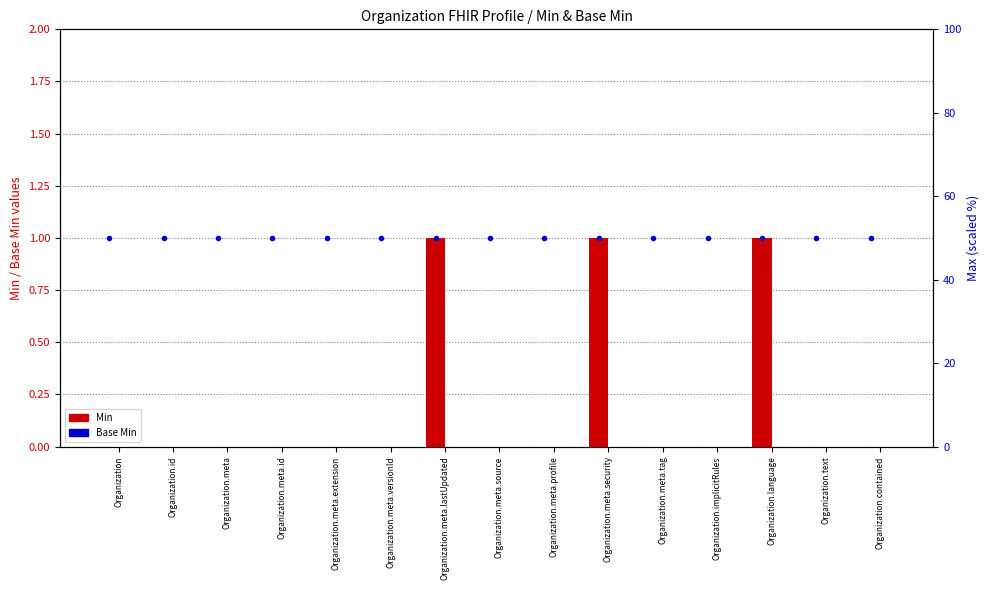

Reading left to right, list all the values displayed in this chart.

Min: 0	0	0	0	0	0	1	0	0	1	0	0	1	0	0
Base Min: 0	0	0	0	0	0	0	0	0	0	0	0	0	0	0
Max (scaled %): 50	50	50	50	50	50	50	50	50	50	50	50	50	50	50